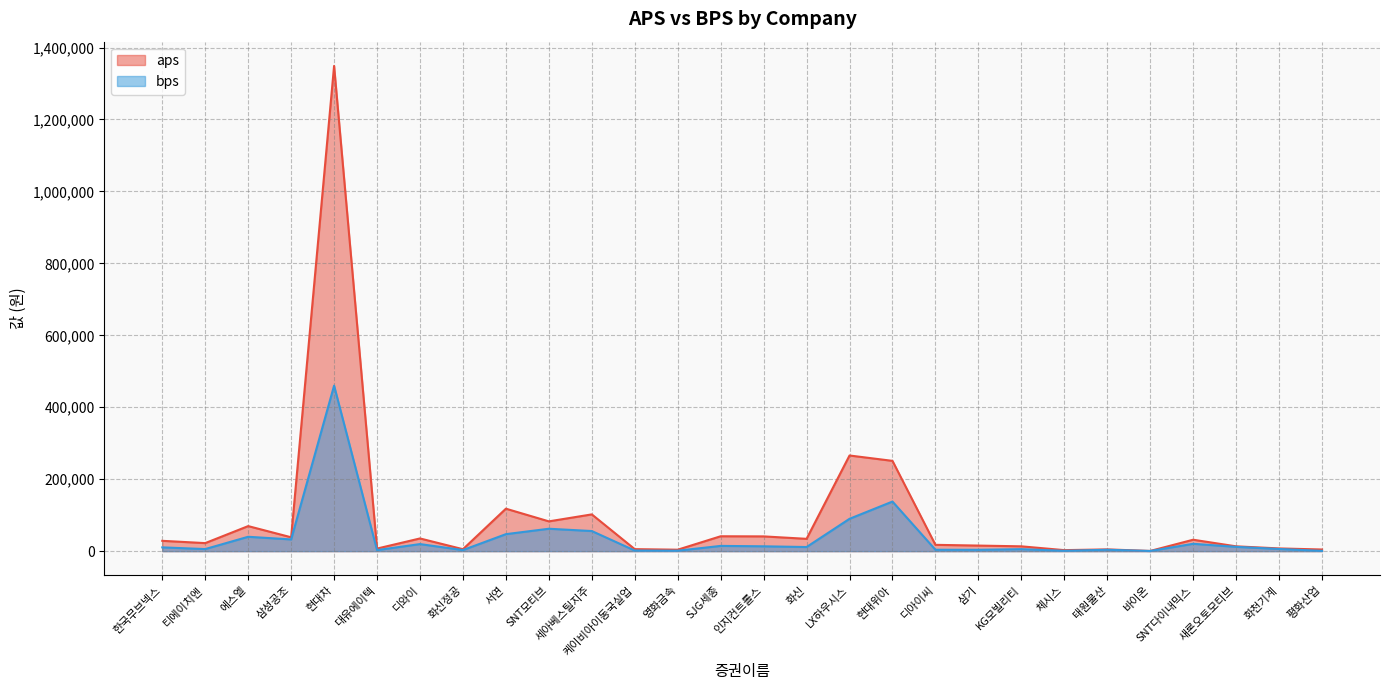

Where is the first local maximum for bps?

에스엘